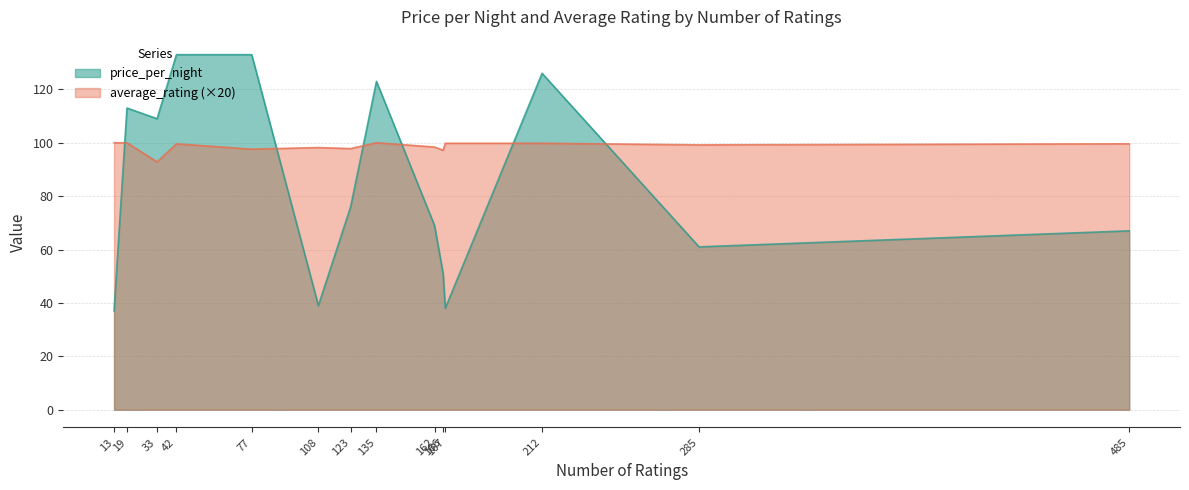

Rank the categories by price_per_night value from highest to lowest.

42, 77, 212, 135, 19, 33, 123, 162, 485, 285, 166, 108, 167, 13